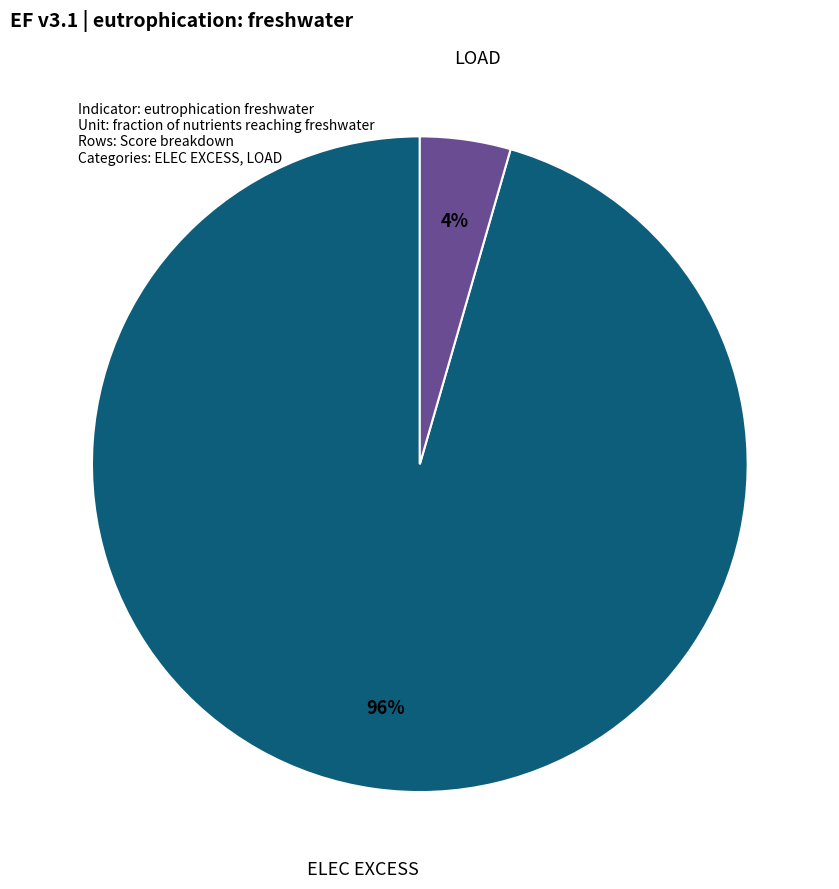

Which has a higher value, LOAD or ELEC EXCESS?

ELEC EXCESS